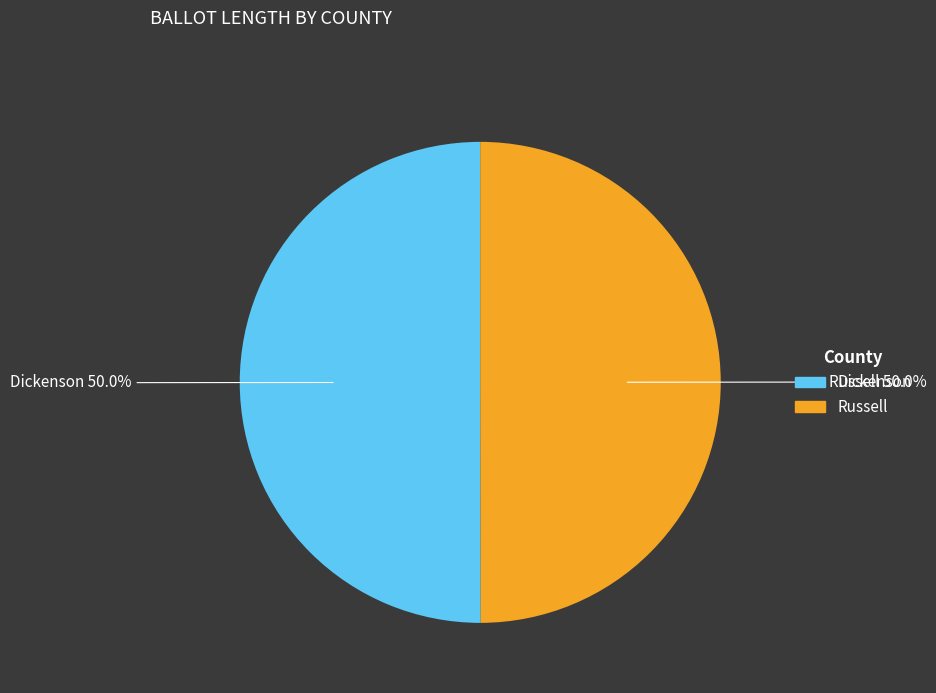

Do Dickenson and Russell together represent more than half of the pie?

Yes